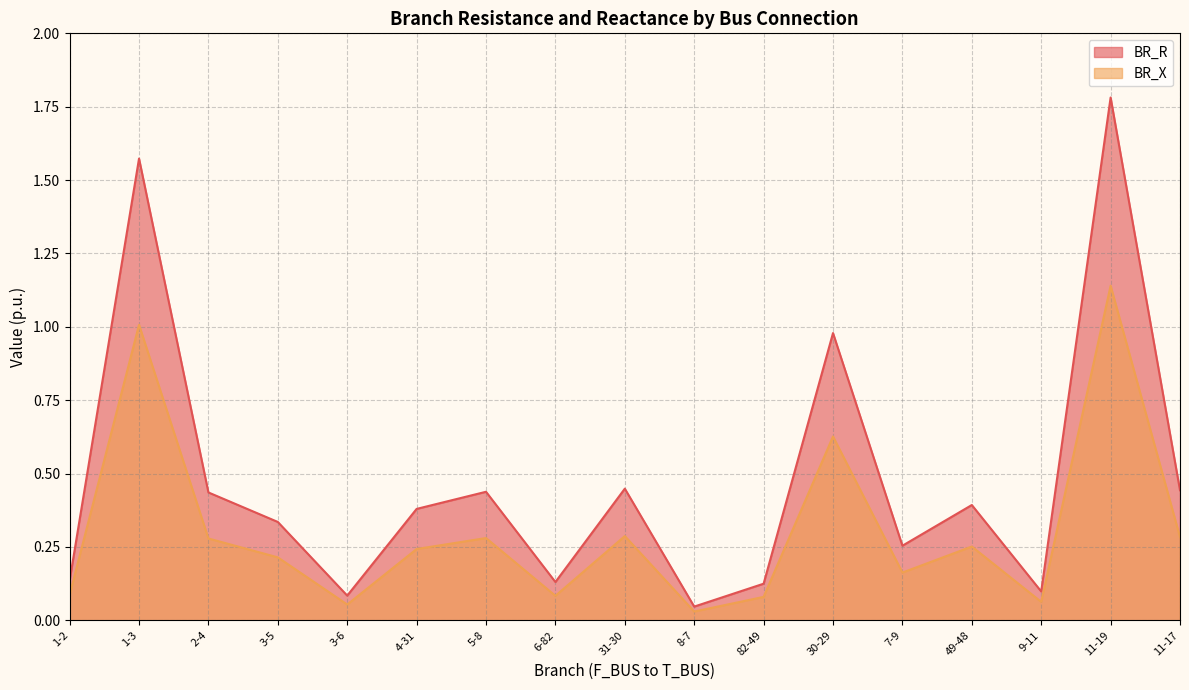

Rank the series by their average value, from highest to lowest.

BR_R, BR_X